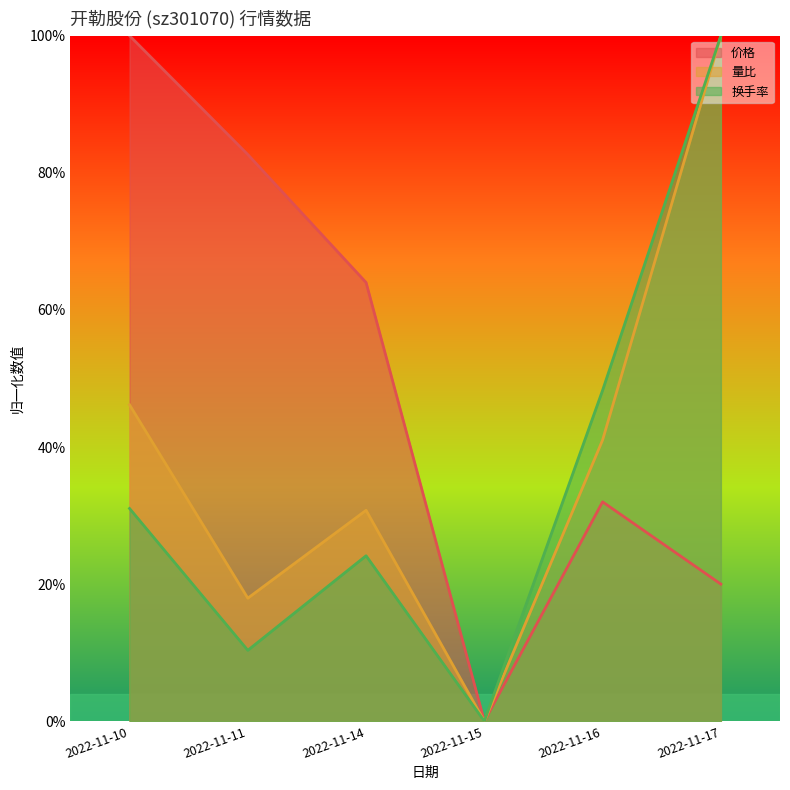

What are all the series names shown in the legend?

价格, 量比, 换手率